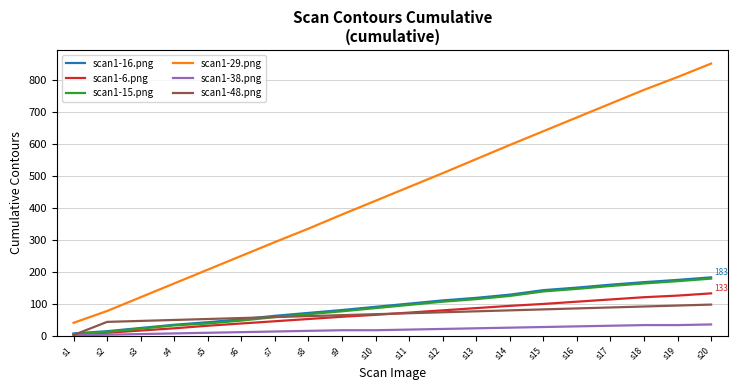

The scan1-29.png series shows 768 at s18. True or false?

True